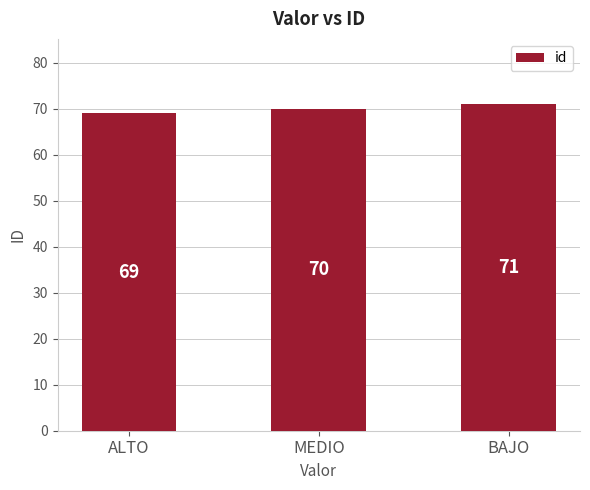

What is the difference between the second highest and minimum values?

1